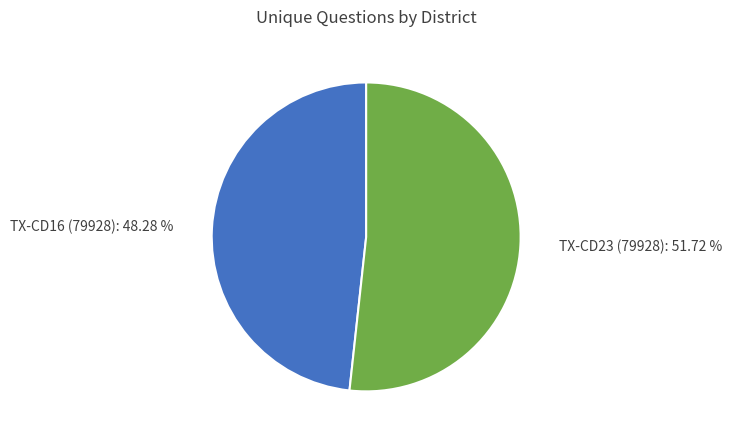

What percentage do TX-CD16 (79928) and TX-CD23 (79928) together represent?

100.0%